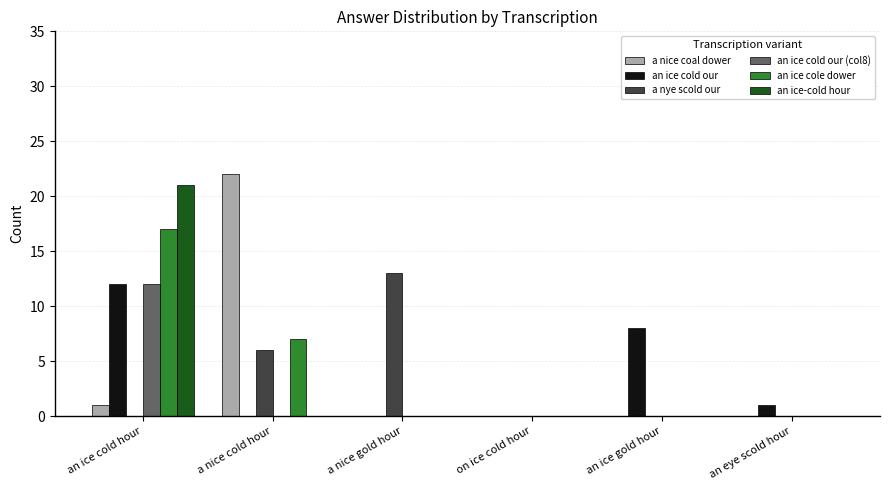

Is it true that an ice cold our (col8) equals -4 at a nice gold hour?

False